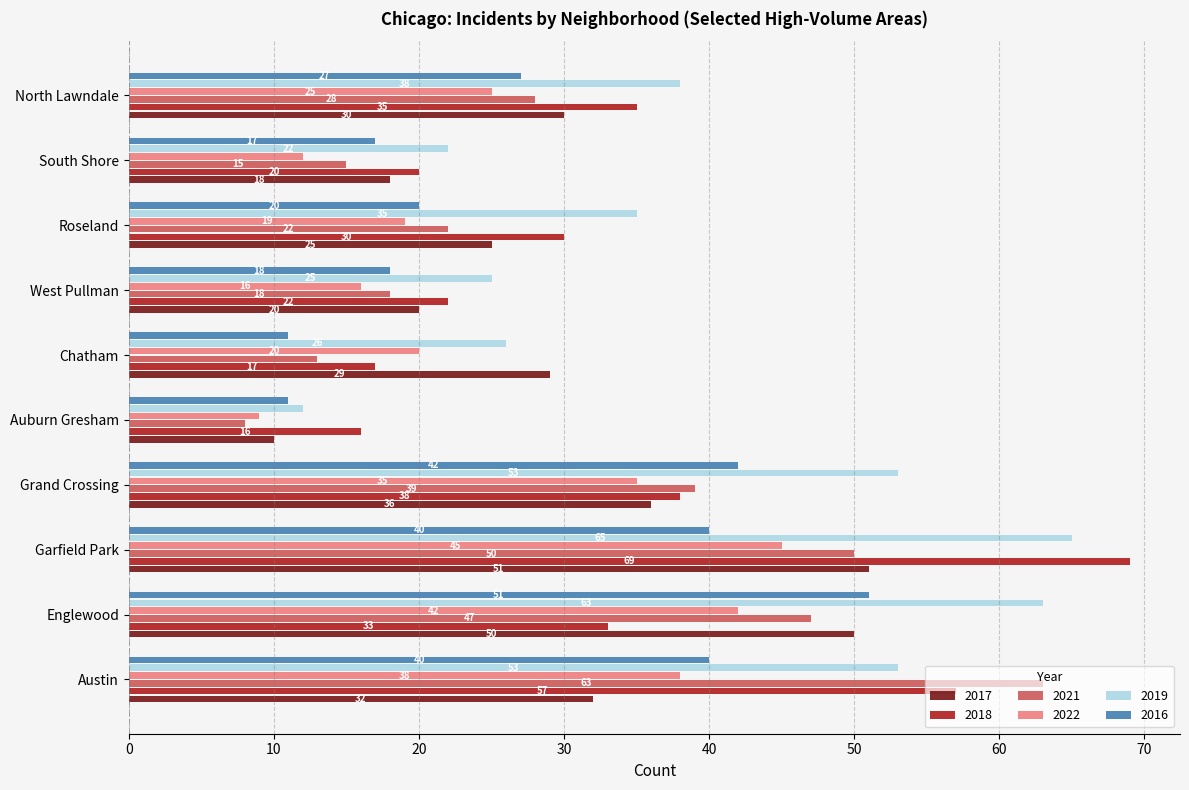

What is the difference between the second highest and second lowest values in the 2021 series?

37